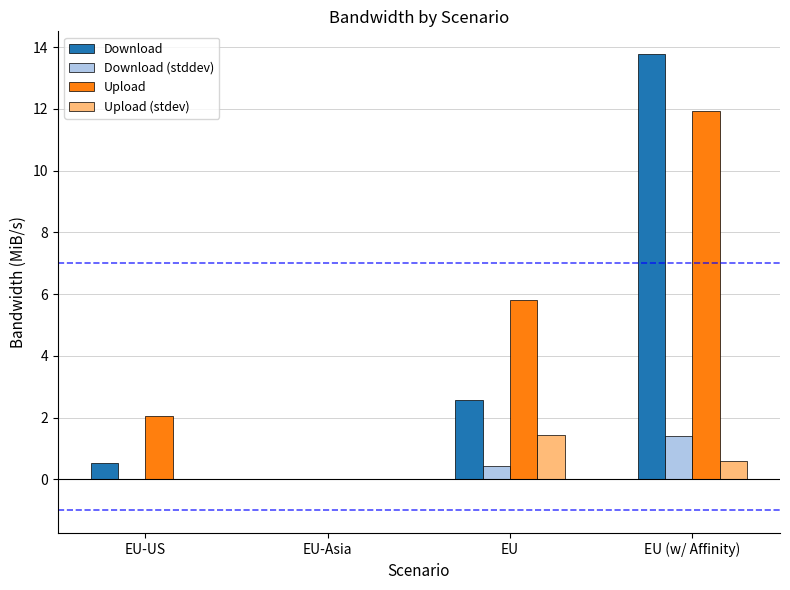

Which category has the highest value in the Upload series?

EU (w/ Affinity)